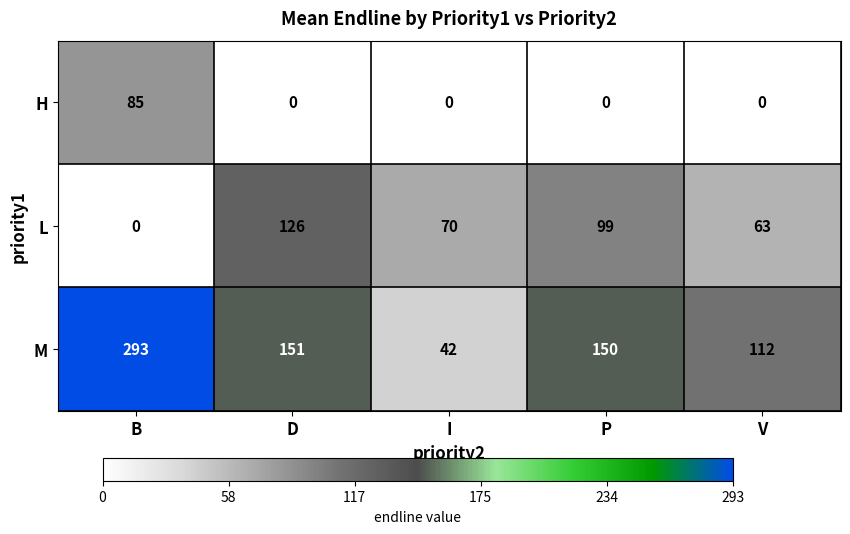

What is the total value across all series at V?

175